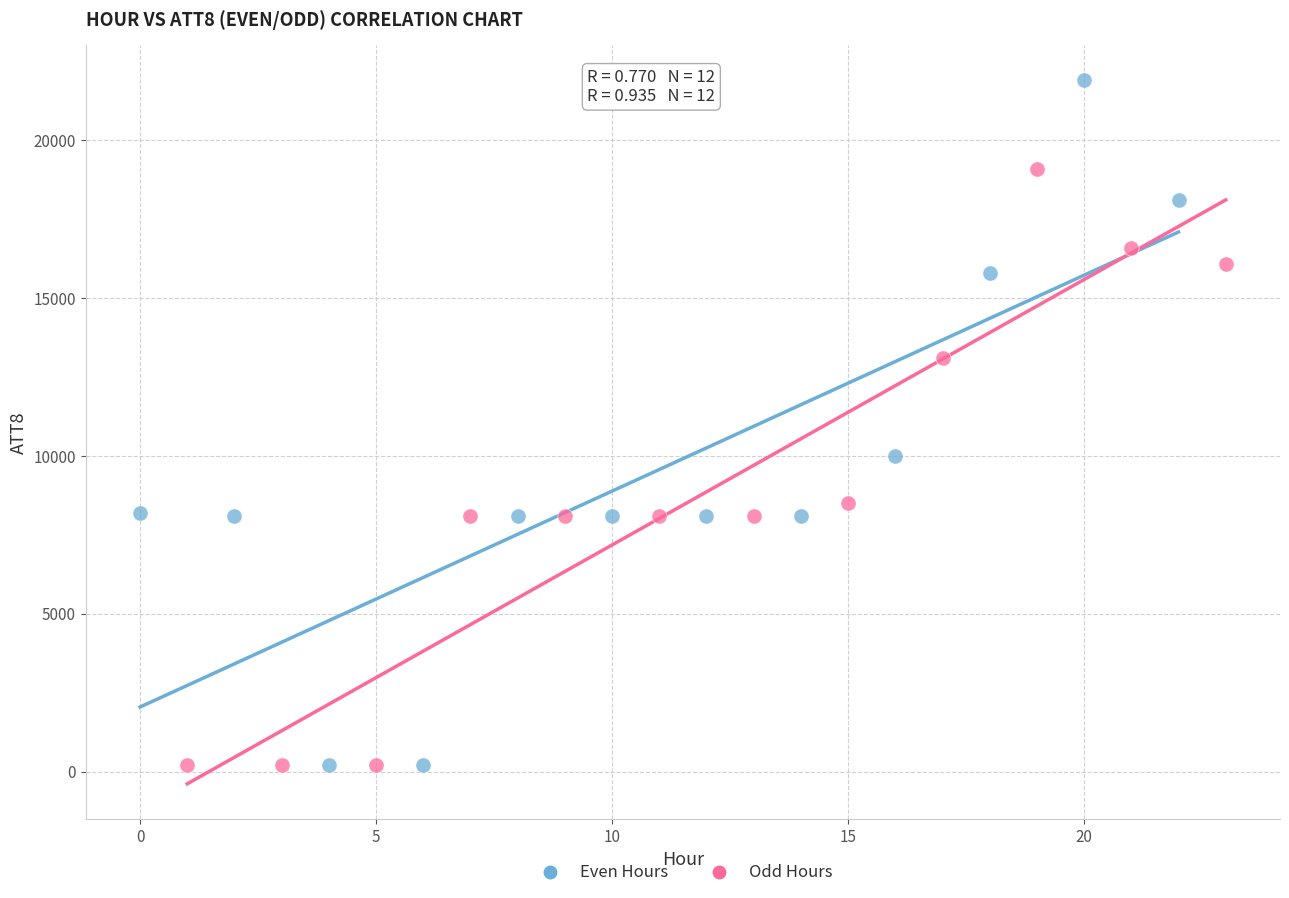

Which series has the widest spread of Y values?

Even Hours